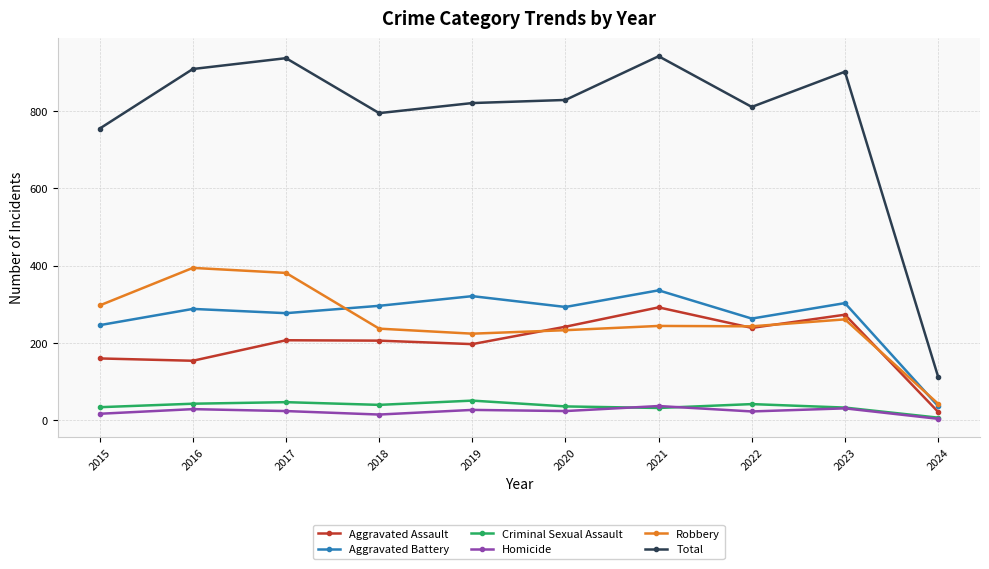

Is the value of Aggravated Battery at 2022 greater than the value of Homicide at 2016?

Yes